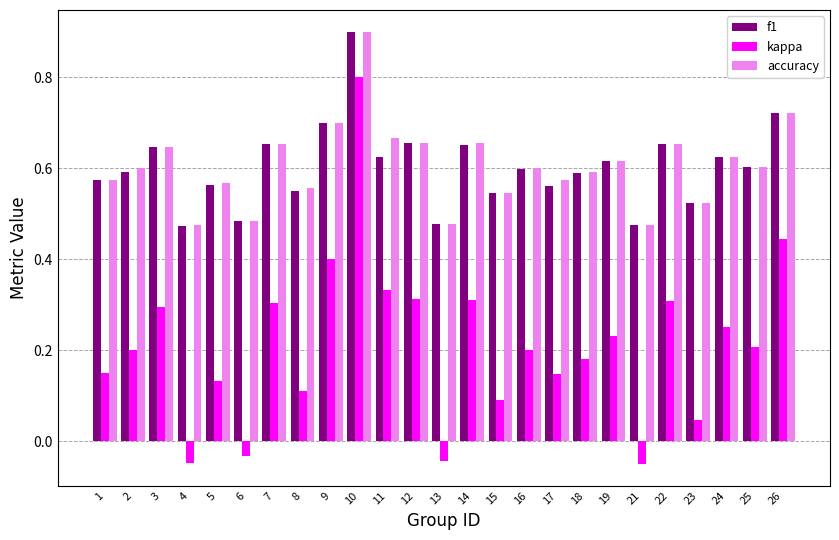

What is the sum of the f1 values at 25 and 15?

1.1